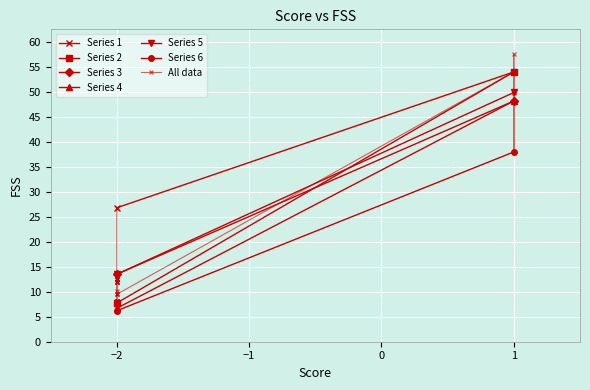

What is the difference between the maximum and second lowest values?

51.3